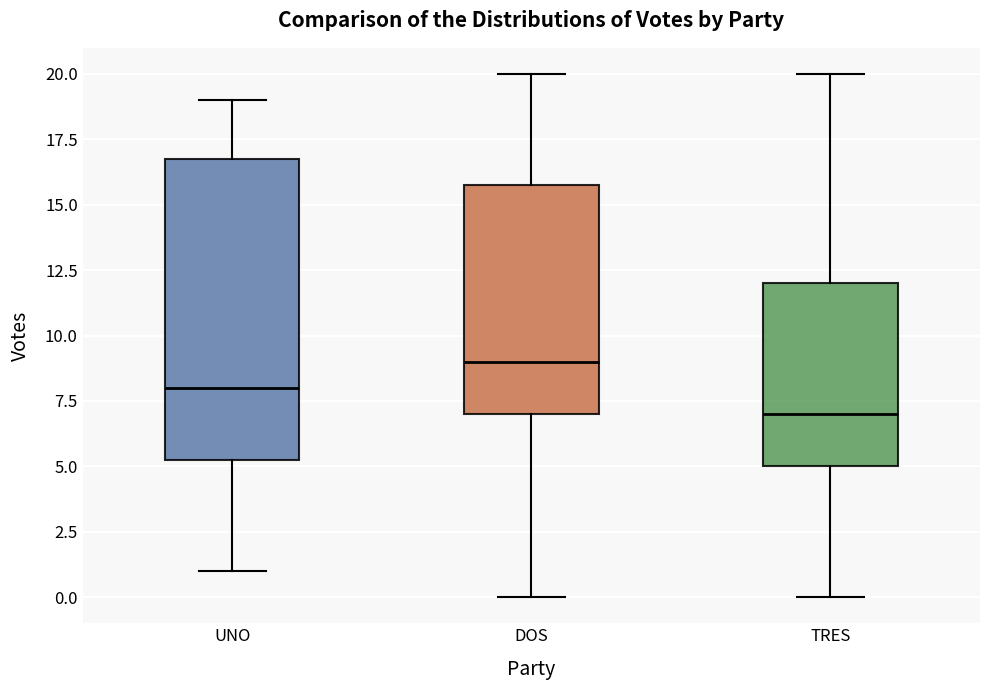

Reading left to right, read every box against the y-axis: the position of its median line, the range the box covers, and the ends of its whiskers. The values are not printed on the chart, so give them approximately, as read against the axis.

UNO: median 8.0, box 5.5 to 17.0, whiskers 1.0 to 19.0
DOS: median 9.0, box 7.0 to 16.0, whiskers 0.0 to 20.0
TRES: median 7.0, box 5.0 to 12.0, whiskers 0.0 to 20.0